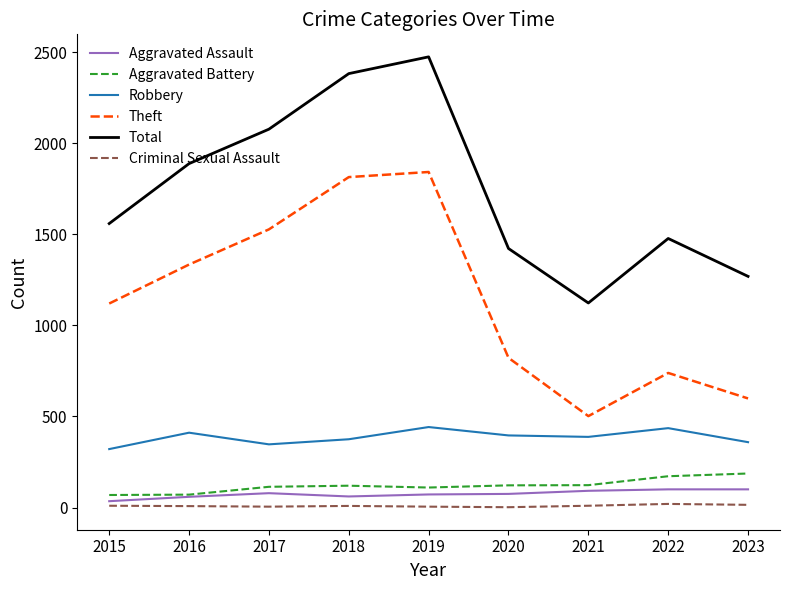

How many interior local valleys does the Theft series have?

1